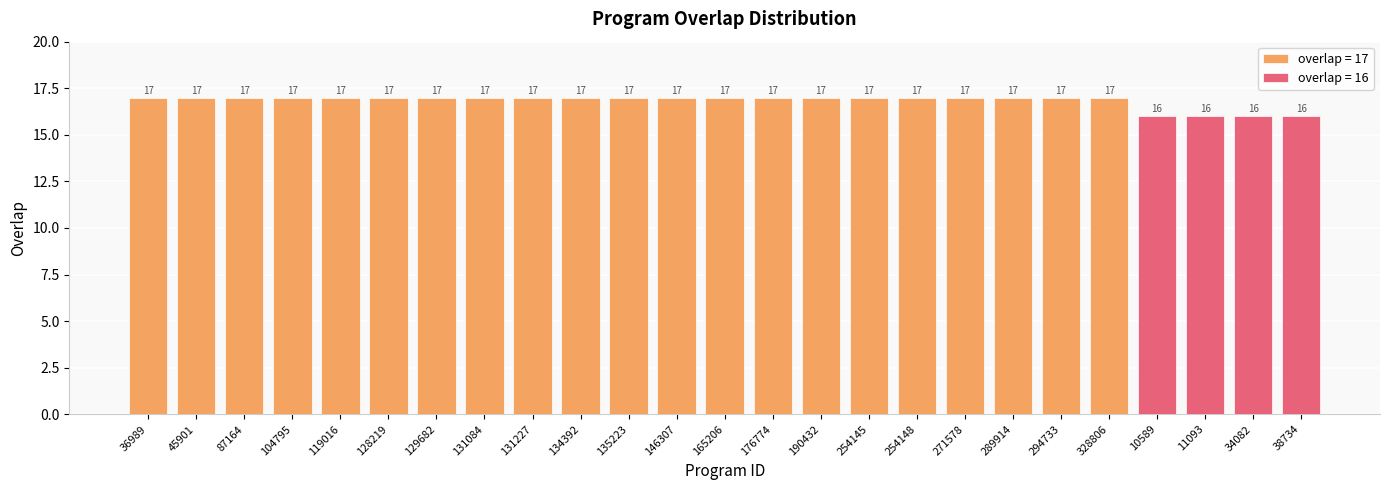

Rank the categories by value from highest to lowest.

36989, 45901, 87164, 104795, 119016, 128219, 129682, 131084, 131227, 134392, 135223, 146307, 165206, 176774, 190432, 254145, 254148, 271578, 289914, 294733, 328806, 10589, 11093, 34082, 38734